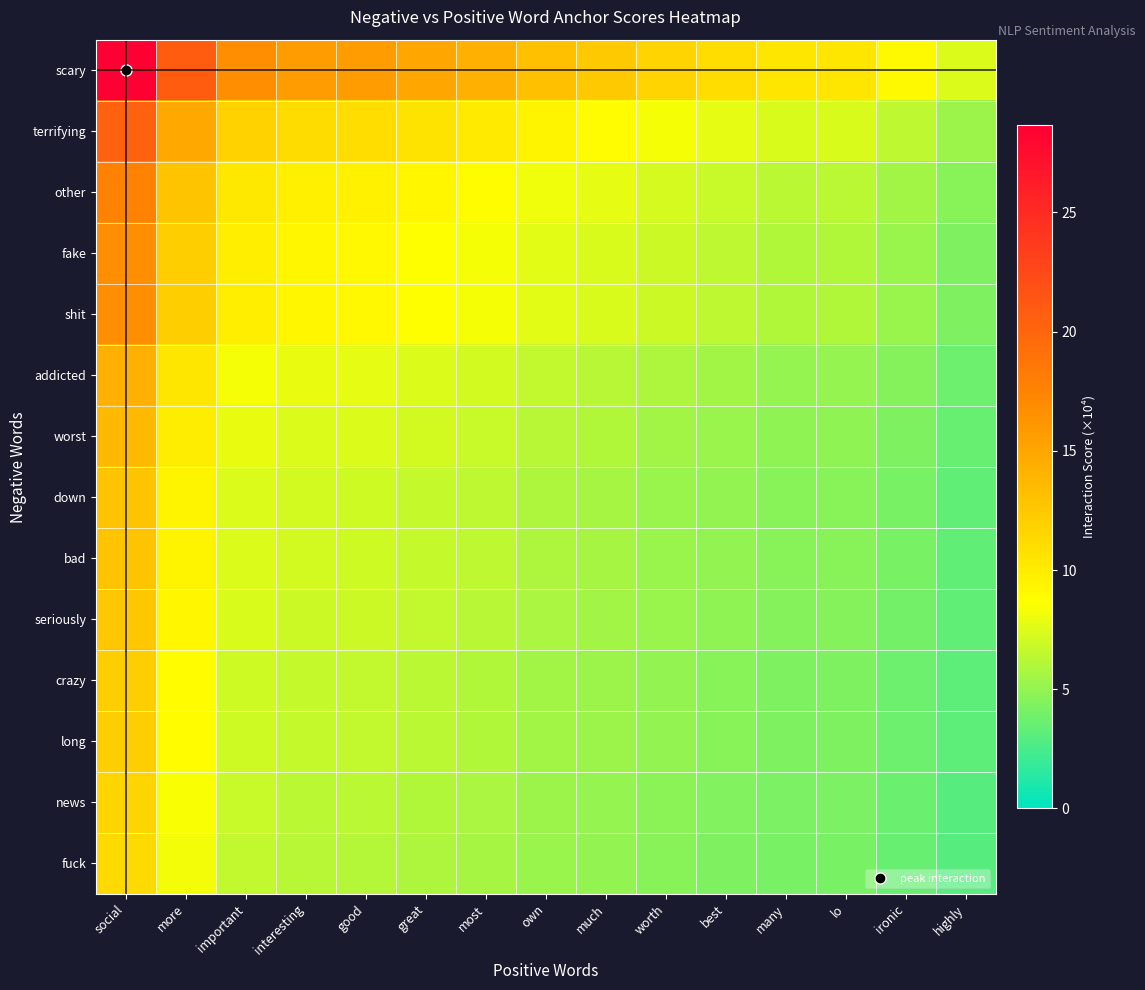

Reading right to left, extract all data points from this chart.

scary: highly=7.5	ironic=9.0	lo=10.3	many=10.3	best=11.0	worth=11.7	much=12.5	own=13.1	most=14.2	great=14.9	good=15.6	interesting=15.8	important=16.7	more=20.9	social=28.7
terrifying: highly=5.3	ironic=6.4	lo=7.3	many=7.3	best=7.8	worth=8.3	much=8.9	own=9.3	most=10.1	great=10.6	good=11.1	interesting=11.2	important=11.9	more=14.8	social=20.3
other: highly=4.6	ironic=5.6	lo=6.4	many=6.4	best=6.8	worth=7.2	much=7.7	own=8.1	most=8.8	great=9.2	good=9.6	interesting=9.7	important=10.3	more=12.9	social=17.7
fake: highly=4.4	ironic=5.3	lo=6.0	many=6.0	best=6.4	worth=6.8	much=7.3	own=7.7	most=8.3	great=8.7	good=9.1	interesting=9.2	important=9.8	more=12.2	social=16.7
shit: highly=4.4	ironic=5.3	lo=6.0	many=6.0	best=6.4	worth=6.8	much=7.3	own=7.7	most=8.3	great=8.7	good=9.1	interesting=9.2	important=9.8	more=12.2	social=16.7
addicted: highly=3.7	ironic=4.5	lo=5.1	many=5.1	best=5.5	worth=5.8	much=6.2	own=6.5	most=7.1	great=7.4	good=7.8	interesting=7.9	important=8.3	more=10.4	social=14.3
worst: highly=3.5	ironic=4.3	lo=4.9	many=4.9	best=5.2	worth=5.5	much=5.9	own=6.2	most=6.8	great=7.1	good=7.4	interesting=7.5	important=7.9	more=9.9	social=13.6
down: highly=3.4	ironic=4.0	lo=4.6	many=4.6	best=5.0	worth=5.3	much=5.6	own=5.9	most=6.4	great=6.7	good=7.0	interesting=7.1	important=7.5	more=9.4	social=12.9
bad: highly=3.4	ironic=4.0	lo=4.6	many=4.6	best=5.0	worth=5.3	much=5.6	own=5.9	most=6.4	great=6.7	good=7.0	interesting=7.1	important=7.5	more=9.4	social=12.9
seriously: highly=3.3	ironic=4.0	lo=4.5	many=4.5	best=4.9	worth=5.2	much=5.5	own=5.8	most=6.3	great=6.6	good=6.9	interesting=6.9	important=7.4	more=9.2	social=12.6
crazy: highly=3.2	ironic=3.8	lo=4.4	many=4.4	best=4.7	worth=4.9	much=5.3	own=5.5	most=6.0	great=6.3	good=6.6	interesting=6.7	important=7.1	more=8.8	social=12.1
long: highly=3.2	ironic=3.8	lo=4.4	many=4.4	best=4.7	worth=4.9	much=5.3	own=5.5	most=6.0	great=6.3	good=6.6	interesting=6.7	important=7.1	more=8.8	social=12.1
news: highly=3.0	ironic=3.6	lo=4.2	many=4.2	best=4.5	worth=4.7	much=5.1	own=5.3	most=5.7	great=6.0	good=6.3	interesting=6.4	important=6.7	more=8.4	social=11.6
fuck: highly=2.9	ironic=3.5	lo=4.1	many=4.1	best=4.3	worth=4.6	much=4.9	own=5.2	most=5.6	great=5.9	good=6.1	interesting=6.2	important=6.6	more=8.2	social=11.3